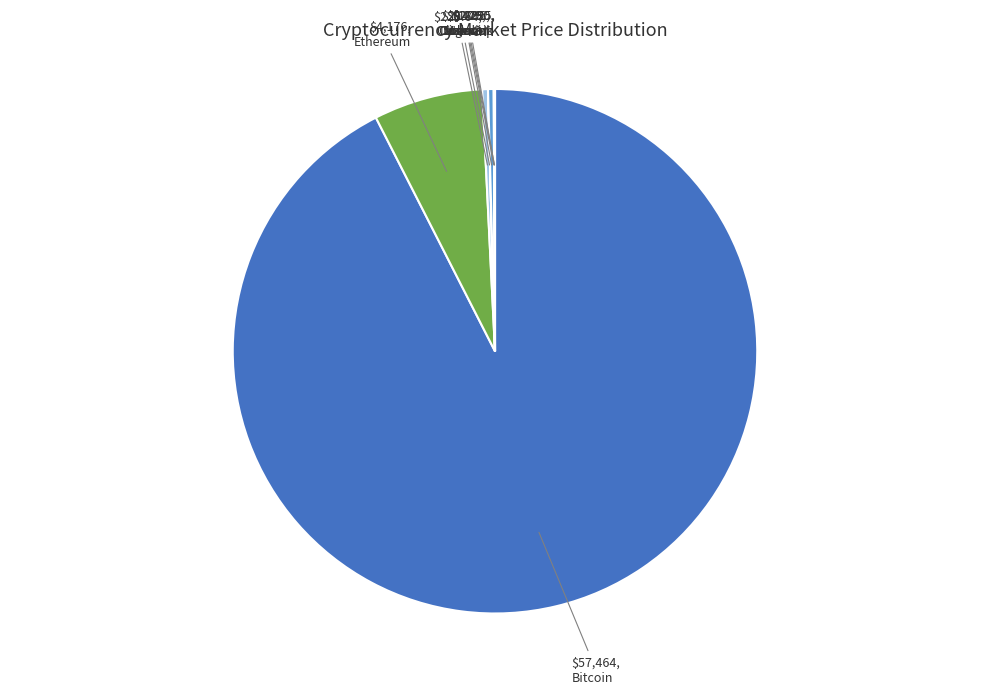

Combined, do Solana and Litecoin account for over 50%?

No